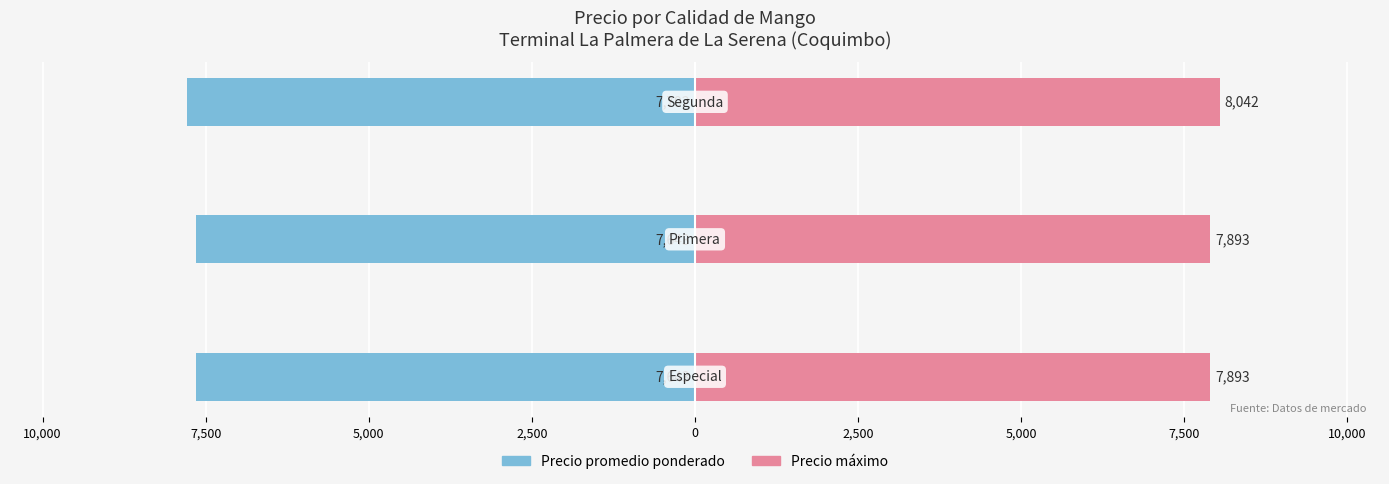

What is the spread (max minus min) of values at 10,000?

15536